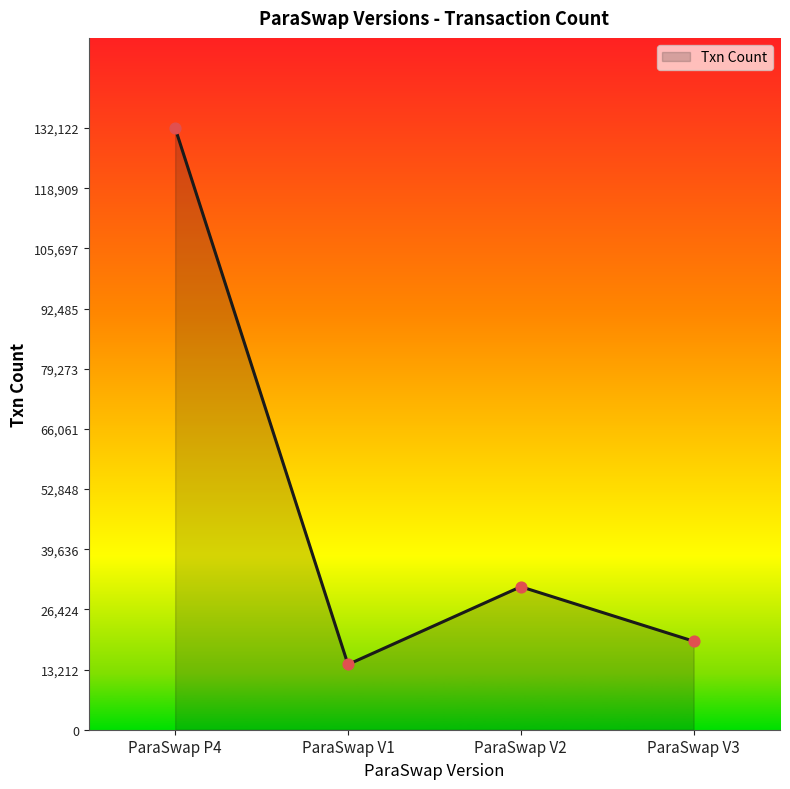

What is the change in value from ParaSwap V2 to ParaSwap V3?

-11964